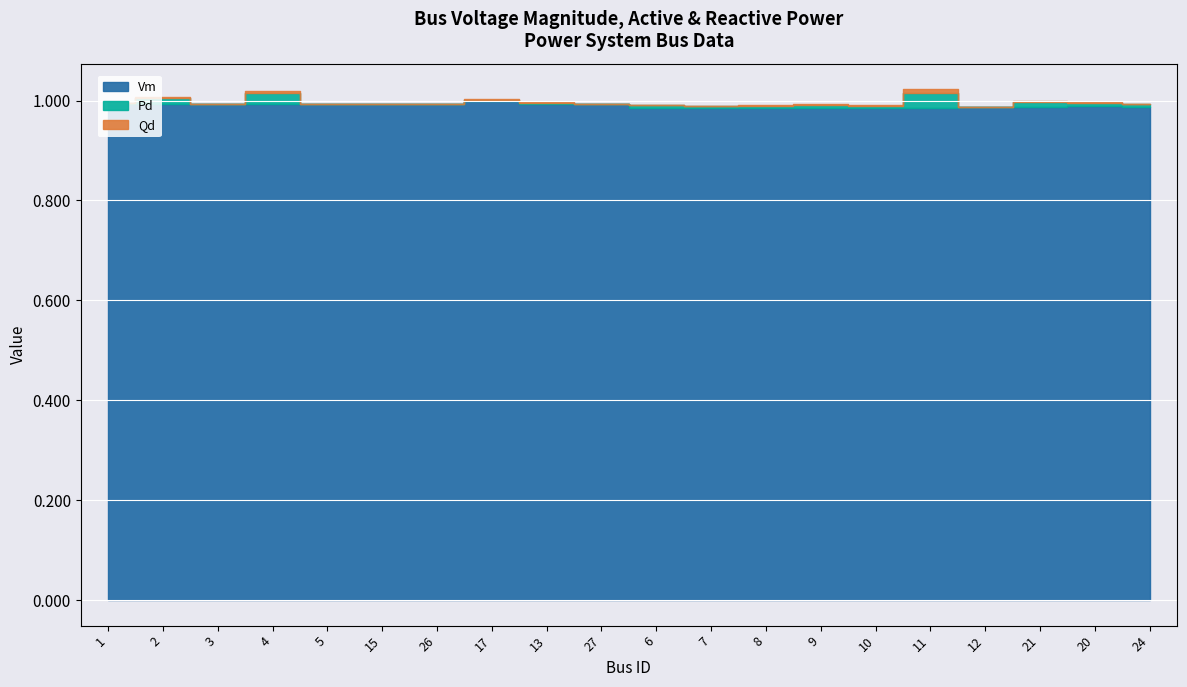

Between 8 and 9, which is larger?

9